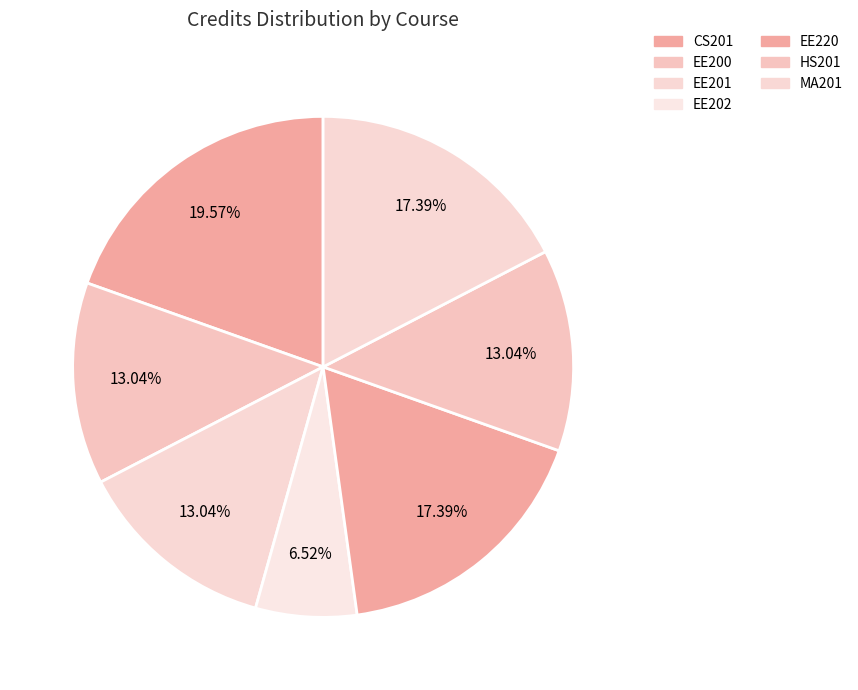

True or false: EE200 accounts for 26% of the total.

False